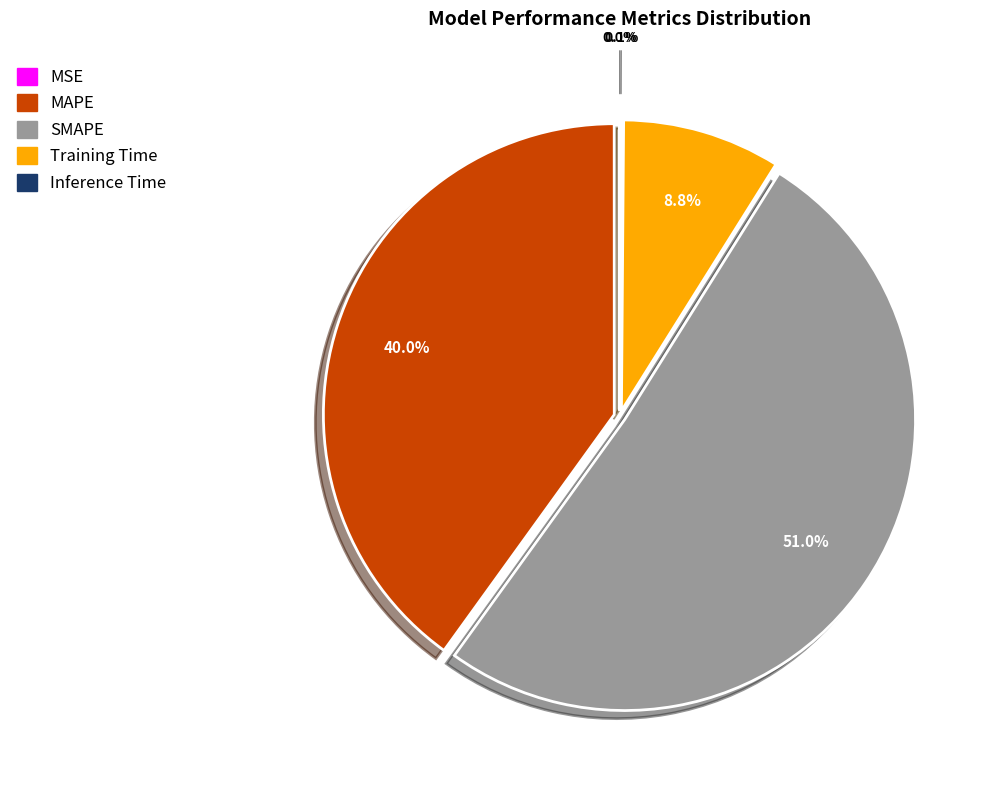

To the nearest percent, what is the difference between the largest and smallest slice percentages?

51%